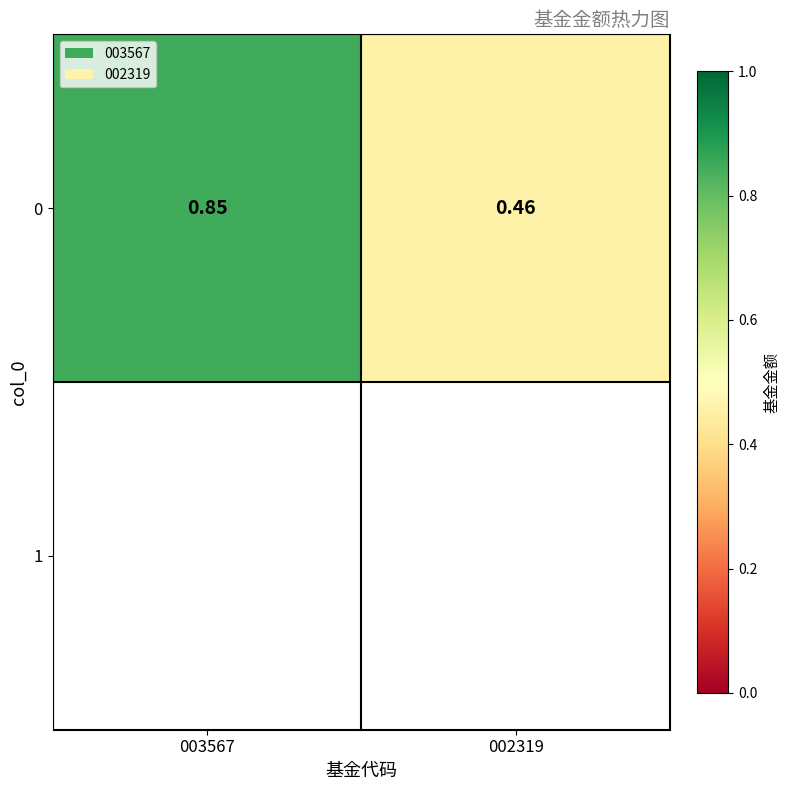

The value at 002319 is 0.8. True or false?

False